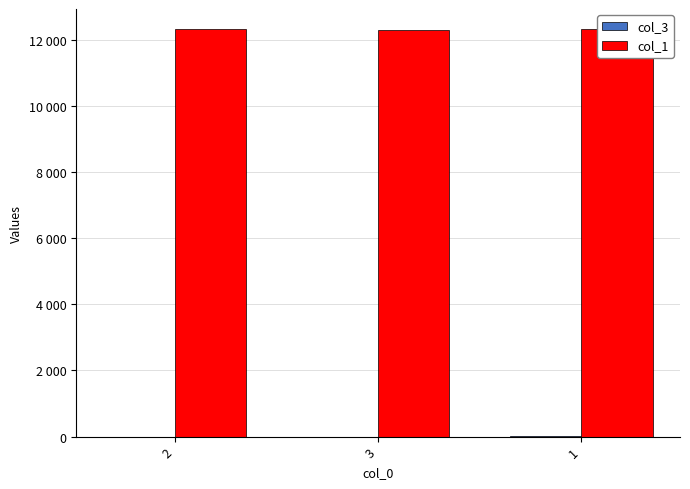

Reading left to right, extract all data points from this chart.

col_3: 2=2	3=1	1=4
col_1: 2=12321	3=12301	1=12321